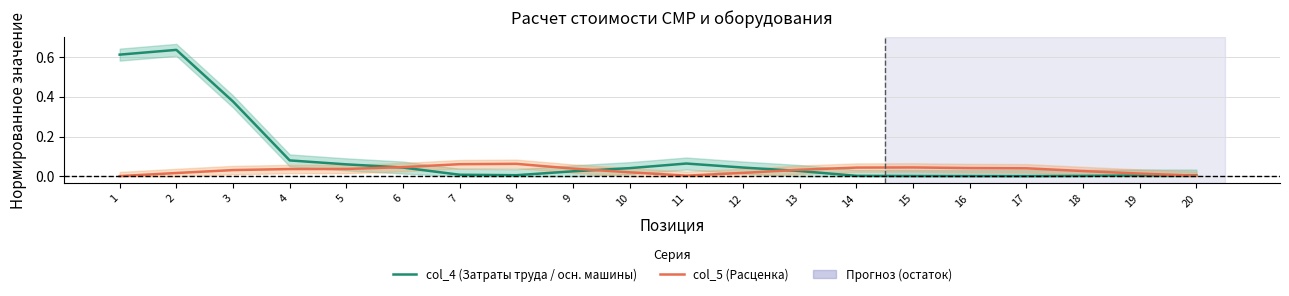

Does the chart display data point markers on the line(s)?

No